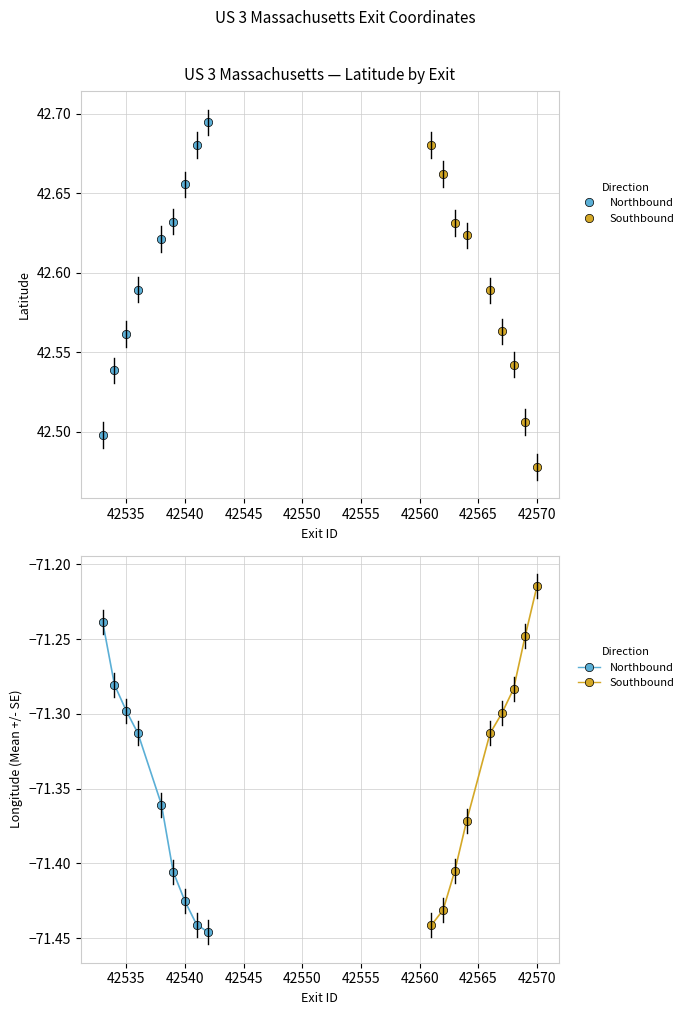

True or false: Southbound has more than 1 points higher than both neighbors.

False